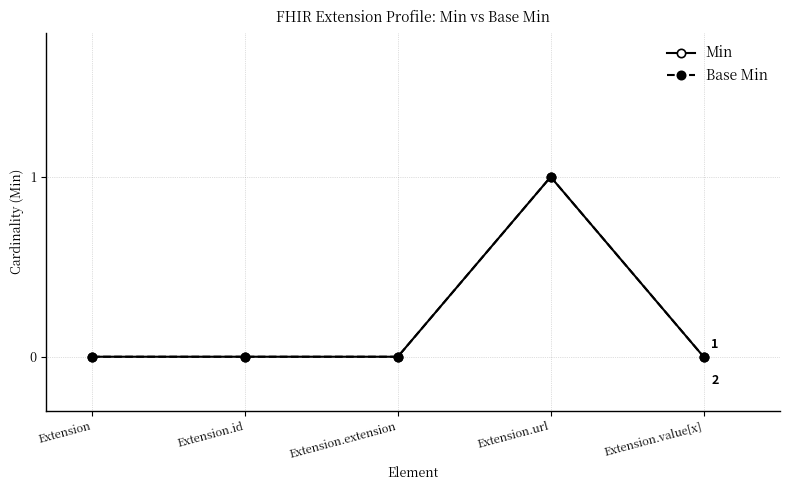

Reading left to right, extract all data points from this chart.

Min: Extension=0	Extension.id=0	Extension.extension=0	Extension.url=1	Extension.value[x]=0
Base Min: Extension=0	Extension.id=0	Extension.extension=0	Extension.url=1	Extension.value[x]=0